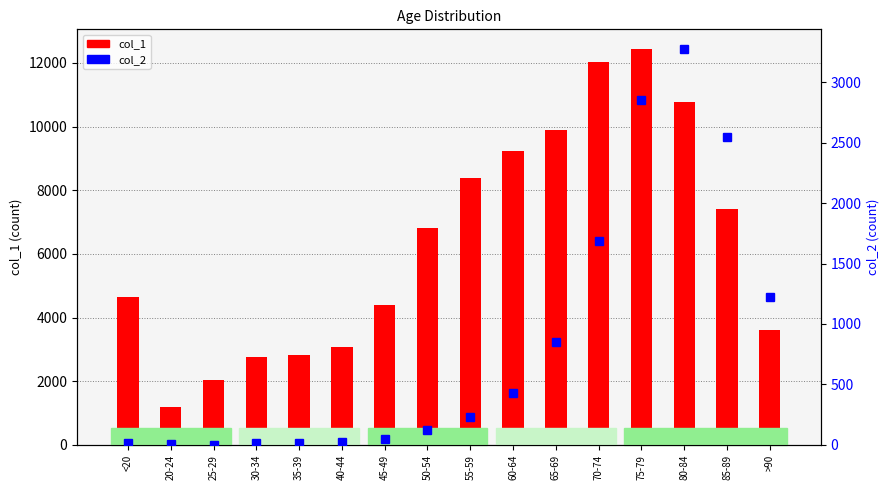

Reading left to right, what are all the values shown in this chart?

col_1: <20=4641	20-24=1191	25-29=2038	30-34=2765	35-39=2814	40-44=3078	45-49=4396	50-54=6803	55-59=8400	60-64=9236	65-69=9883	70-74=12018	75-79=12434	80-84=10764	85-89=7417	>90=3604
col_2: <20=18	20-24=4	25-29=3	30-34=17	35-39=18	40-44=24	45-49=47	50-54=126	55-59=227	60-64=426	65-69=850	70-74=1690	75-79=2848	80-84=3273	85-89=2548	>90=1224